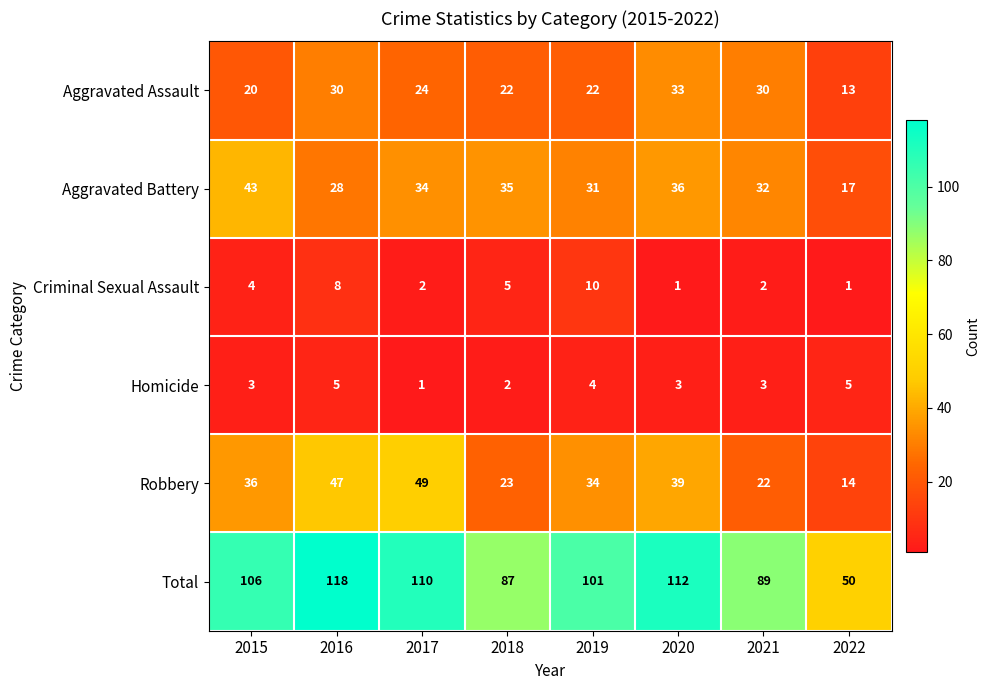

True or false: Robbery has a value of 34 at 2021.

False